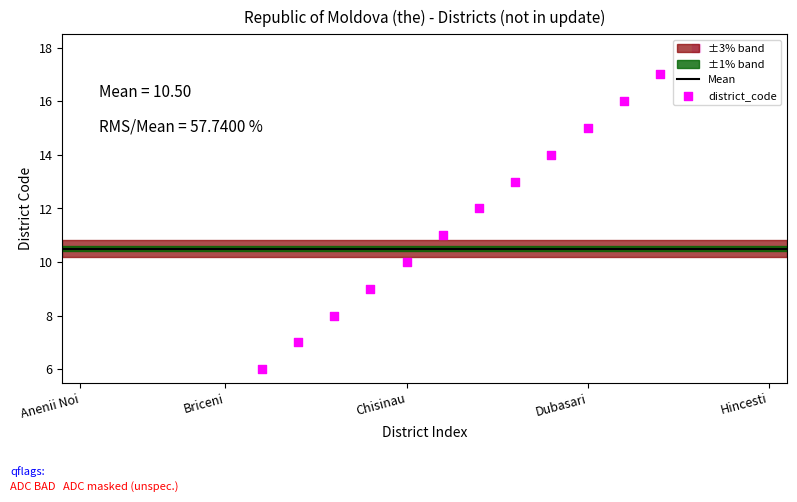

What is the ratio of the value at Donduseni to the value at Chisinau?

1.3